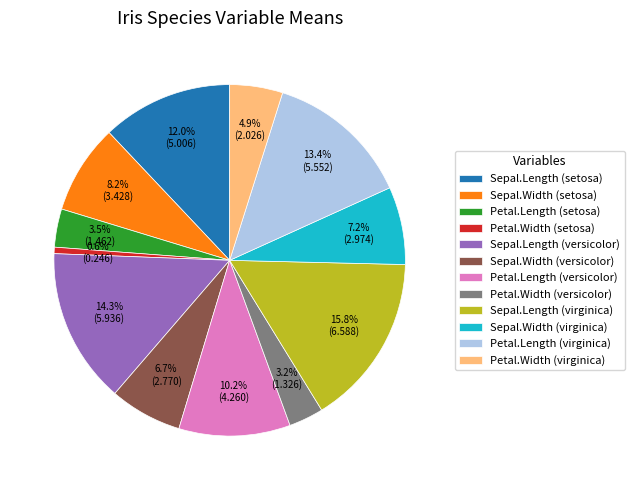

To the nearest percent, what portion does Sepal.Length (setosa) represent?

12%